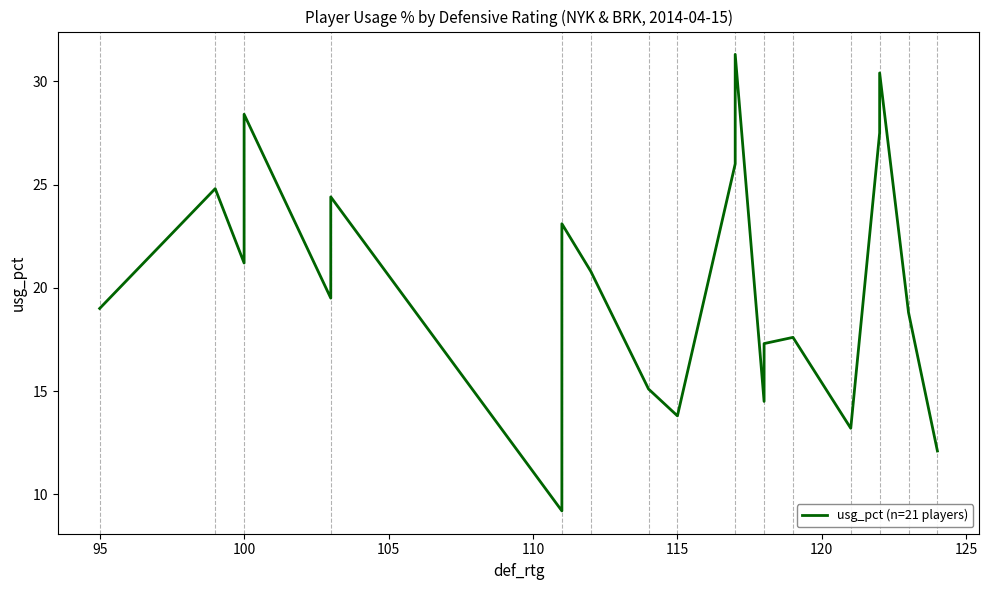

The value at 12 is 21.9. True or false?

False